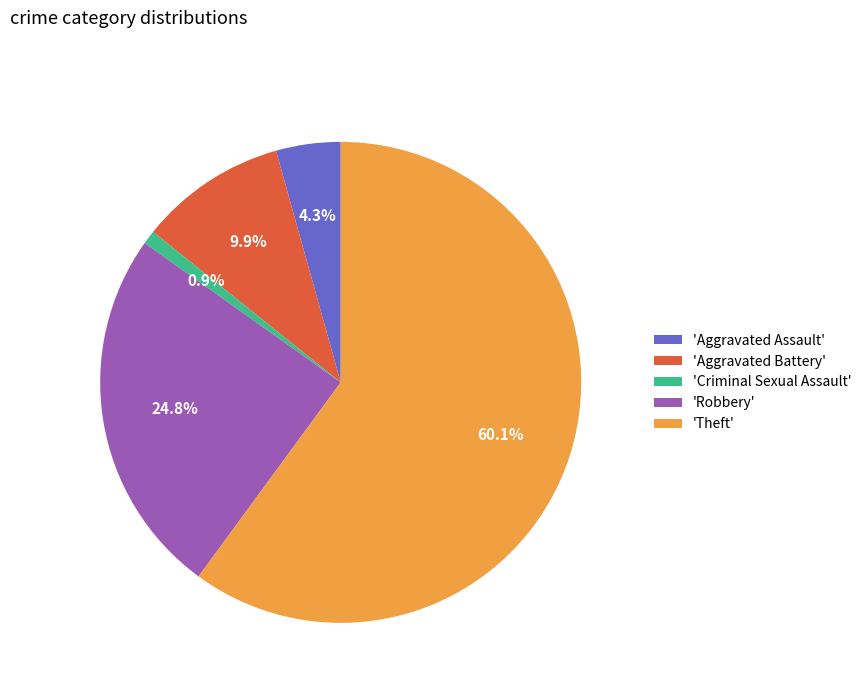

Is there a majority slice in this chart?

Yes